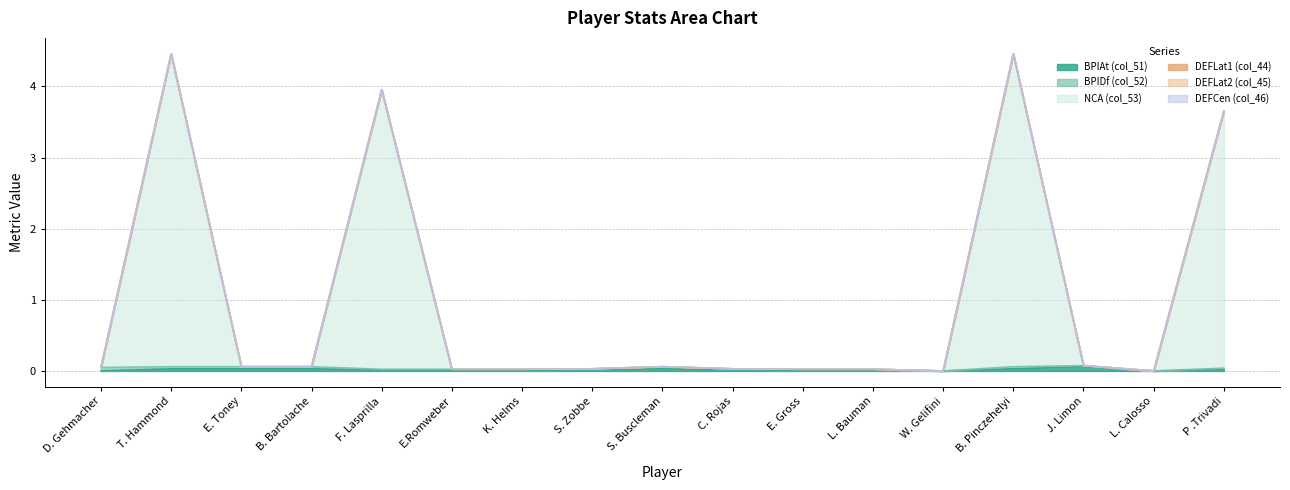

What is the maximum value shown in the chart?

4.4